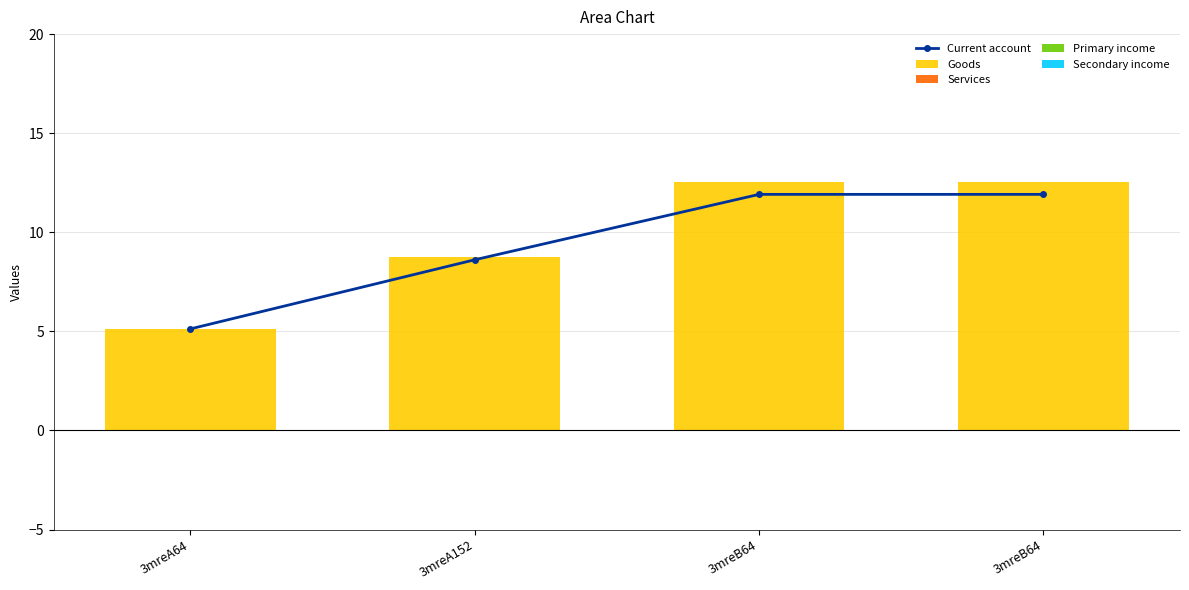

The Current account series shows 6.8 at 3mreA64. True or false?

False